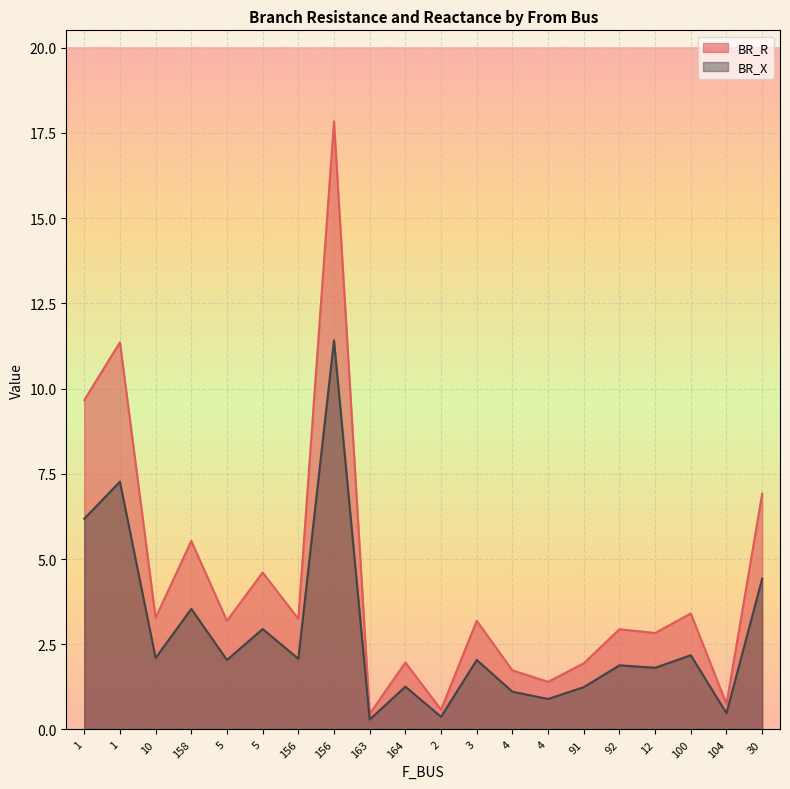

What is the difference between the BR_R values at 2 and 4?

0.8